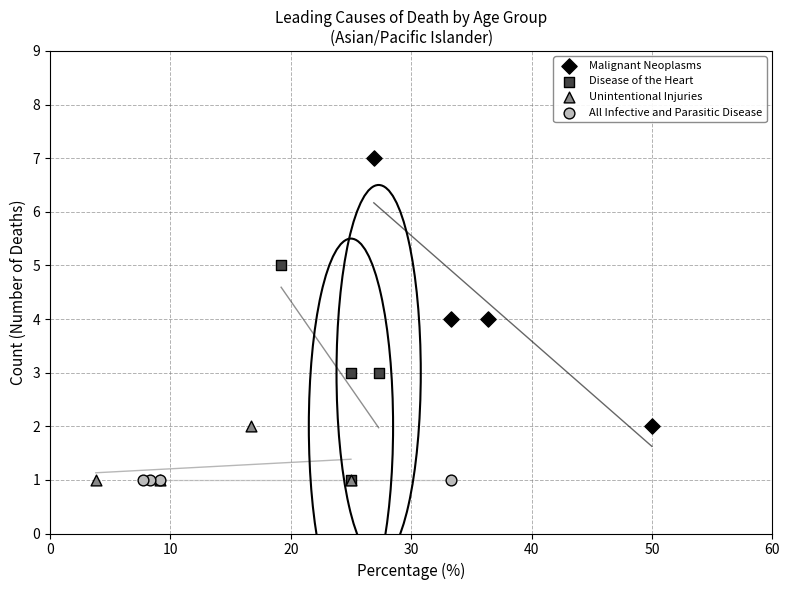

Which series reaches the maximum Y coordinate?

Malignant Neoplasms